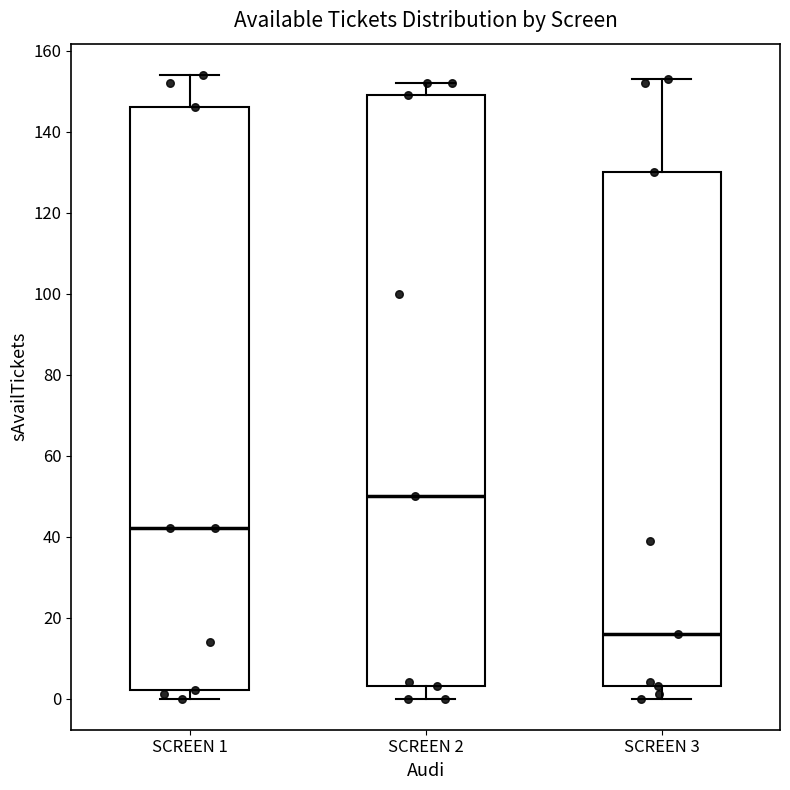

Where does the median line of the box for SCREEN 1 sit on the y-axis? The values are not printed on the chart, so give them approximately, as read against the axis.

42